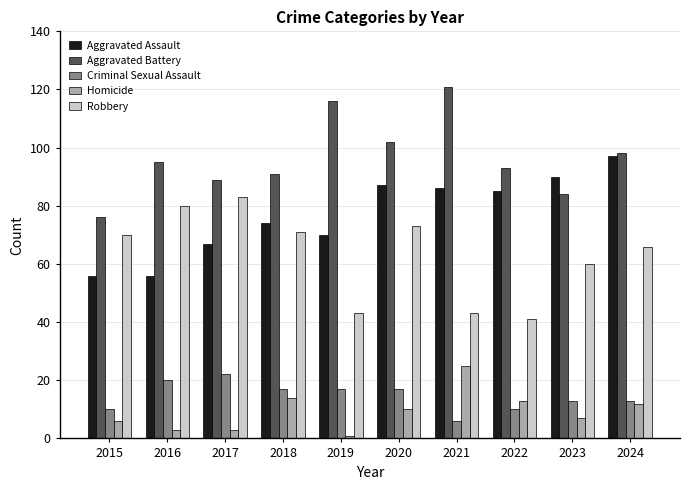

Rank the series by their maximum value, from lowest to highest.

Criminal Sexual Assault, Homicide, Robbery, Aggravated Assault, Aggravated Battery